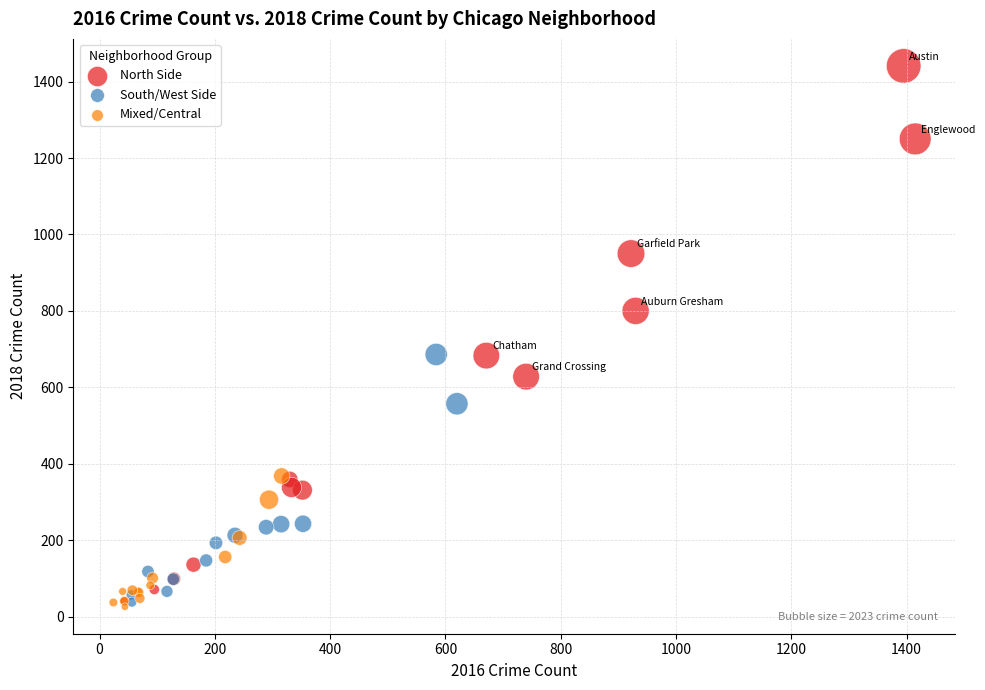

Which series reaches the maximum Y coordinate?

North Side